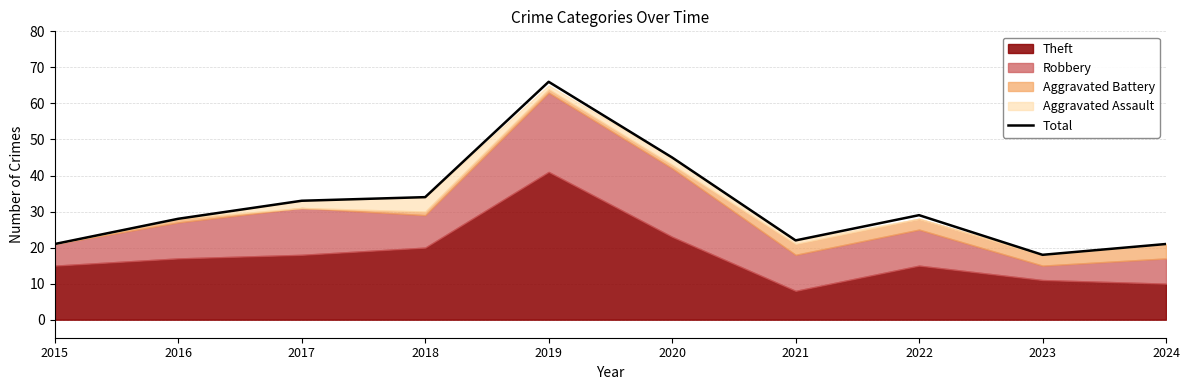

How many lines are shown in the chart?

1